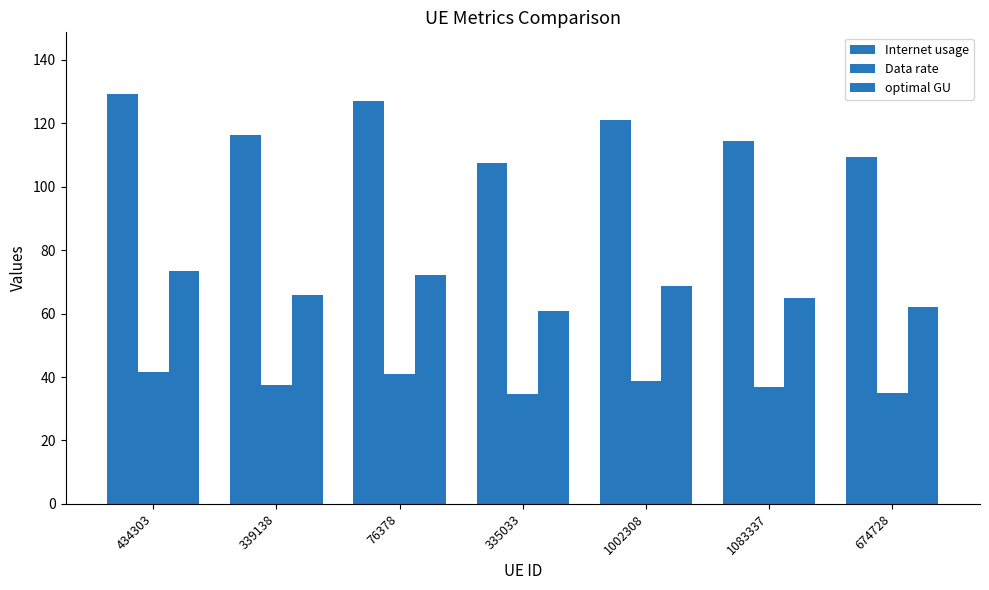

Which category has the lowest value in the Data rate series?

335033